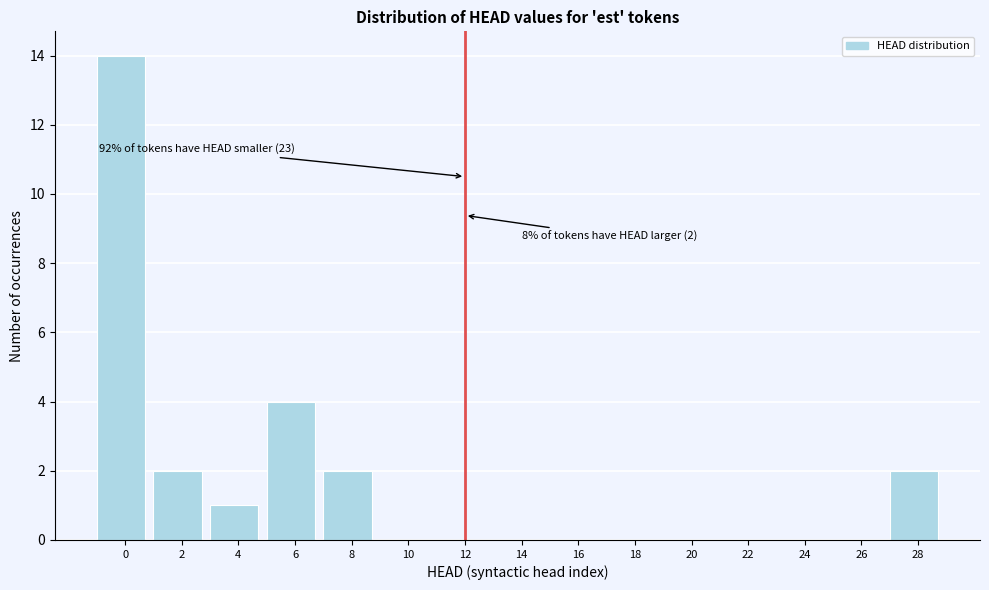

Reading left to right, list all the values displayed in this chart.

0=14	2=2	4=1	6=4	8=2	10=0	12=0	14=0	16=0	18=0	20=0	22=0	24=0	26=0	28=2